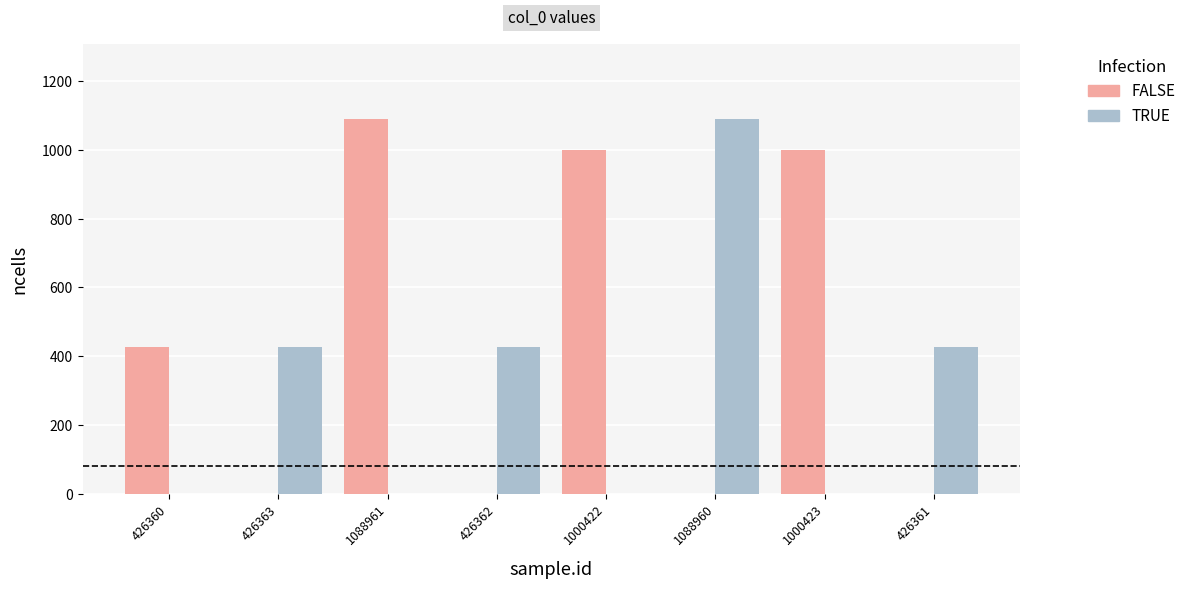

What are all the series names shown in the legend?

FALSE, TRUE